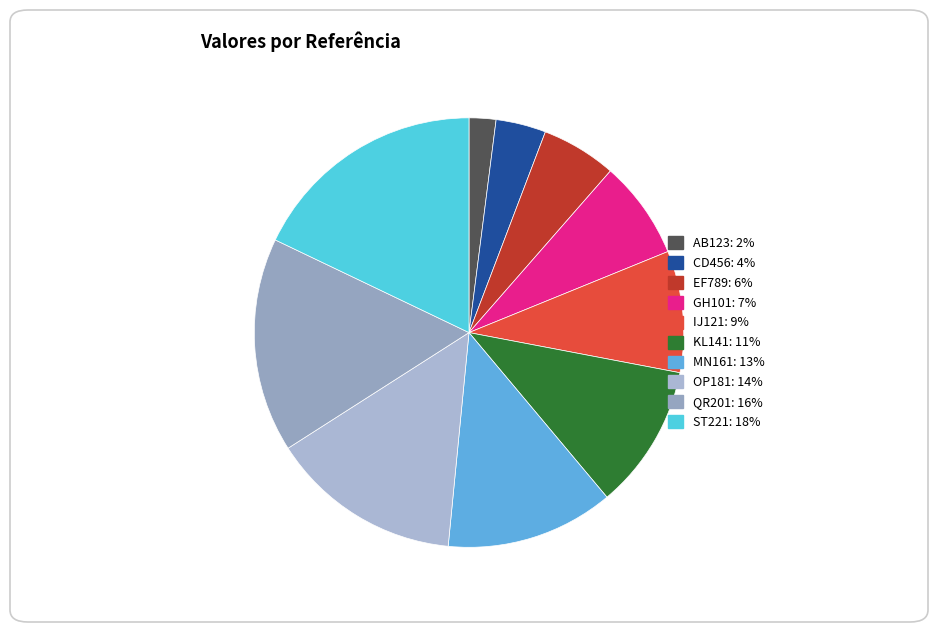

What is the smallest slice in the pie chart?

AB123